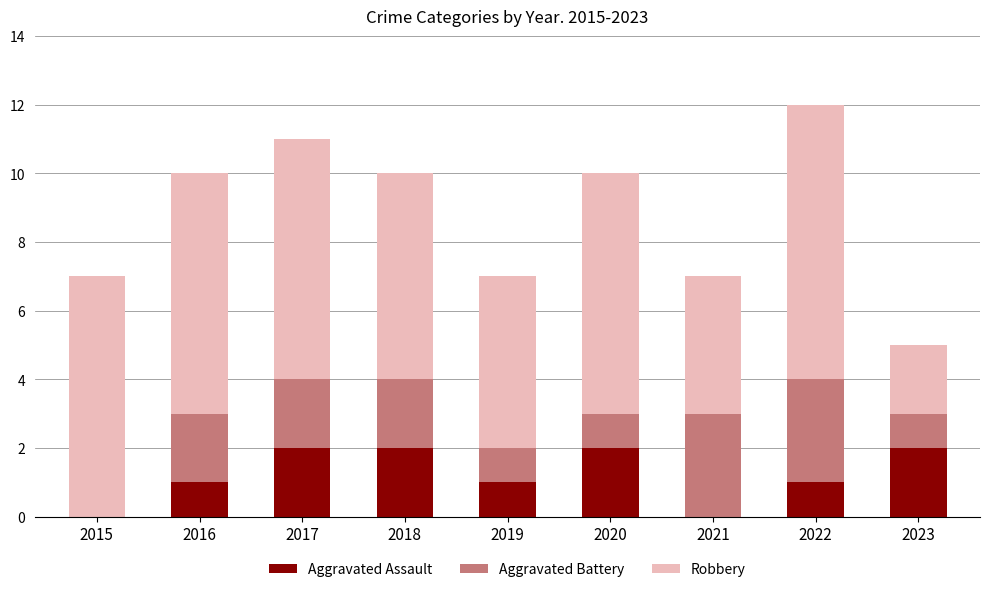

Are the bars grouped side by side (vs. stacked)?

No